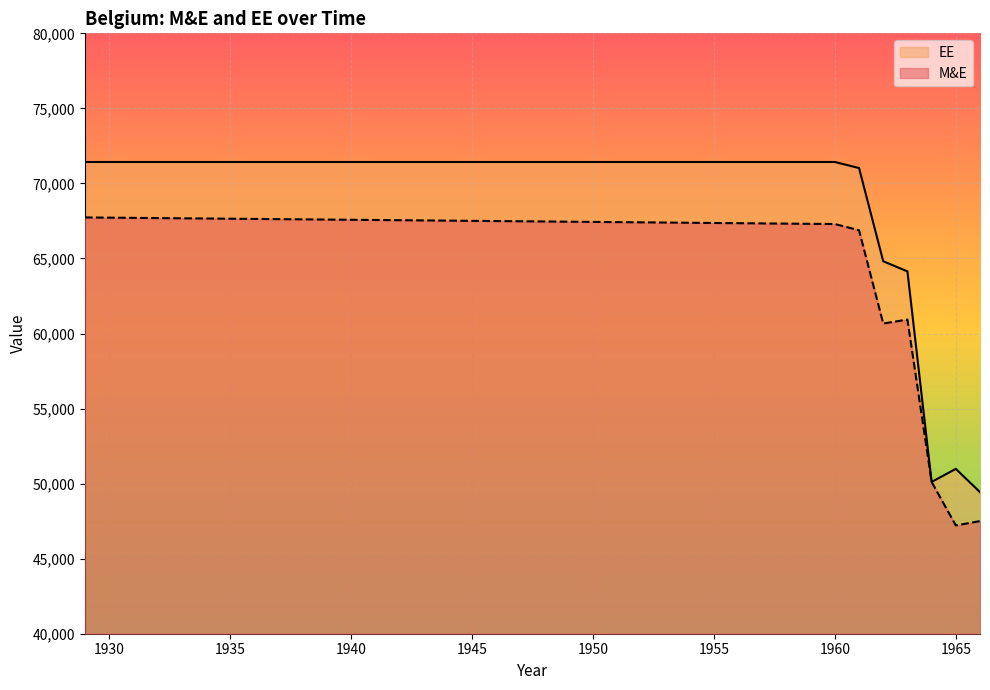

Does the chart display data point markers on the line(s)?

No